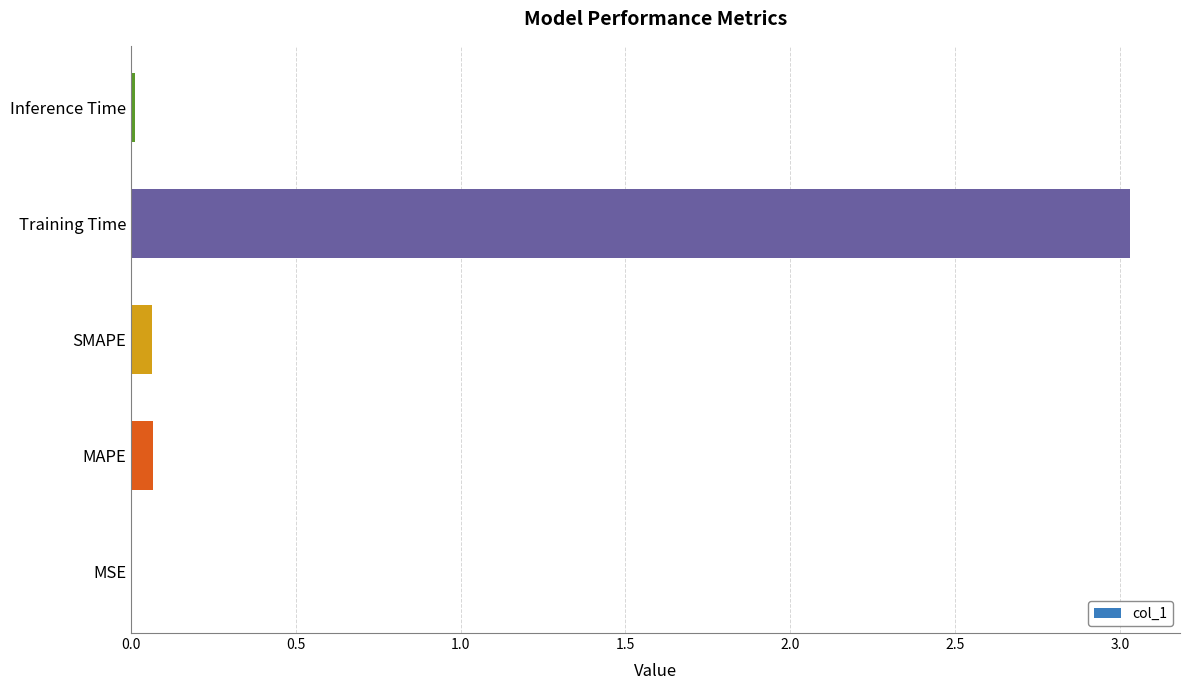

What is the greatest value displayed?

3.0